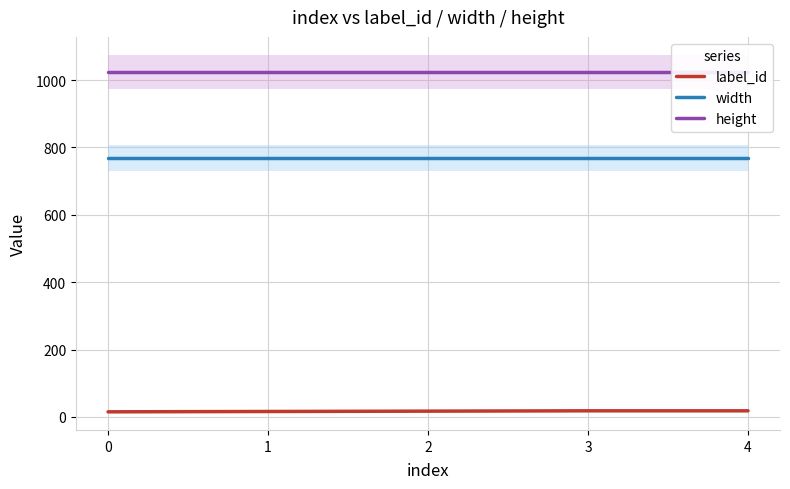

List the series in order of their peak value, lowest first.

label_id, width, height